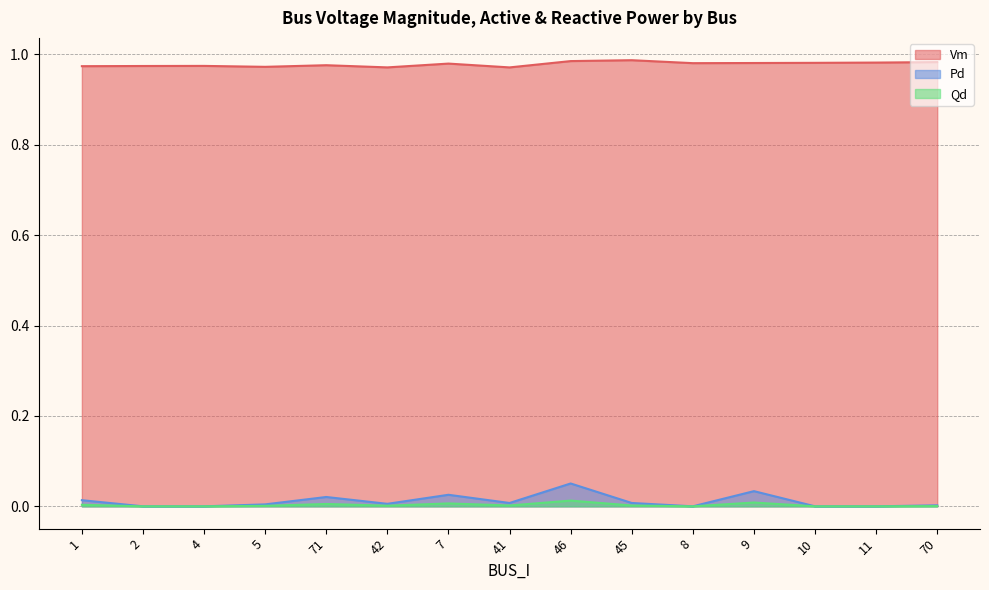

What is the lowest value of the Vm series?

1.0